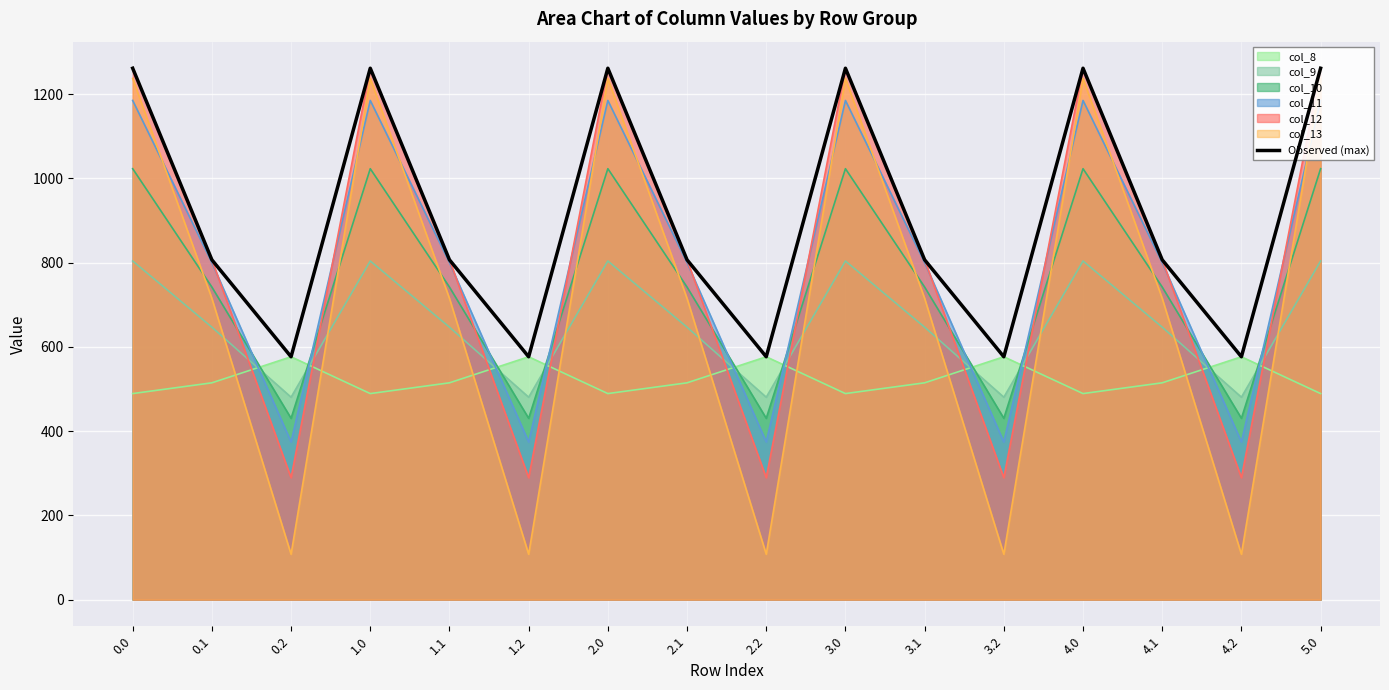

Rank the categories by value from highest to lowest.

0.0, 1.0, 2.0, 3.0, 4.0, 5.0, 0.1, 1.1, 2.1, 3.1, 4.1, 0.2, 1.2, 2.2, 3.2, 4.2